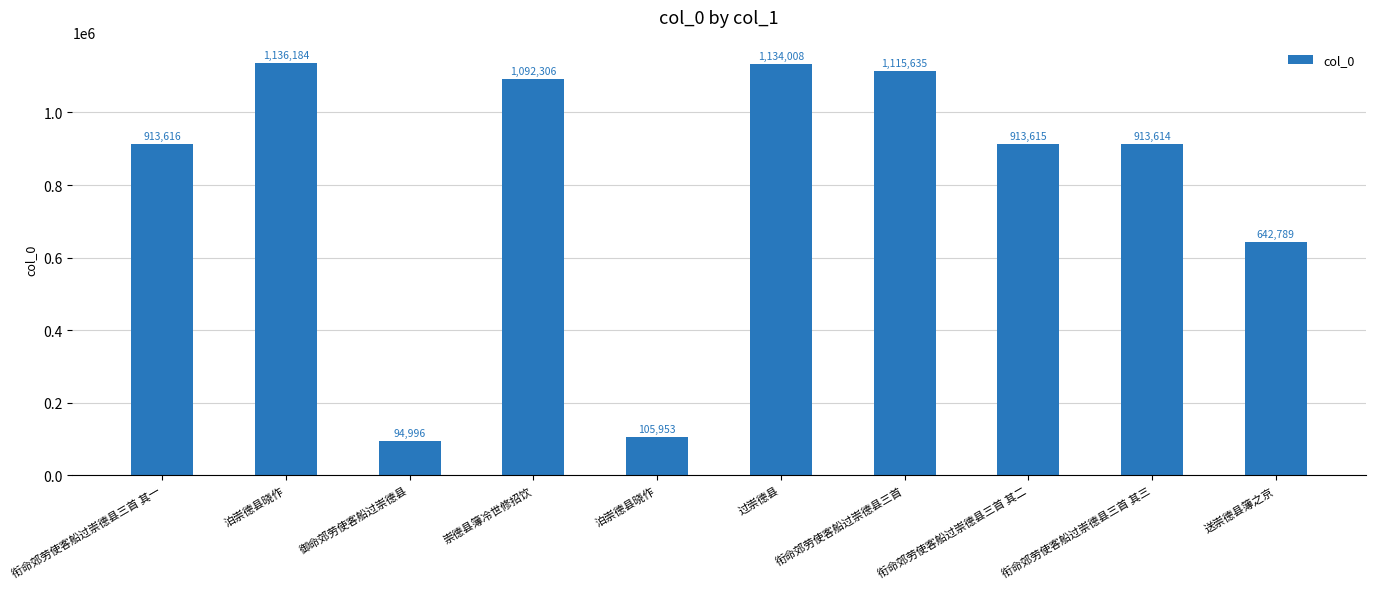

Does the chart contain any negative values?

No